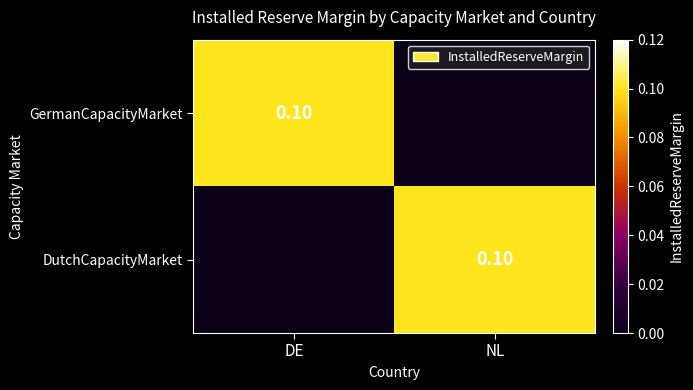

At DE, list the series in order from largest to smallest.

GermanCapacityMarket, DutchCapacityMarket